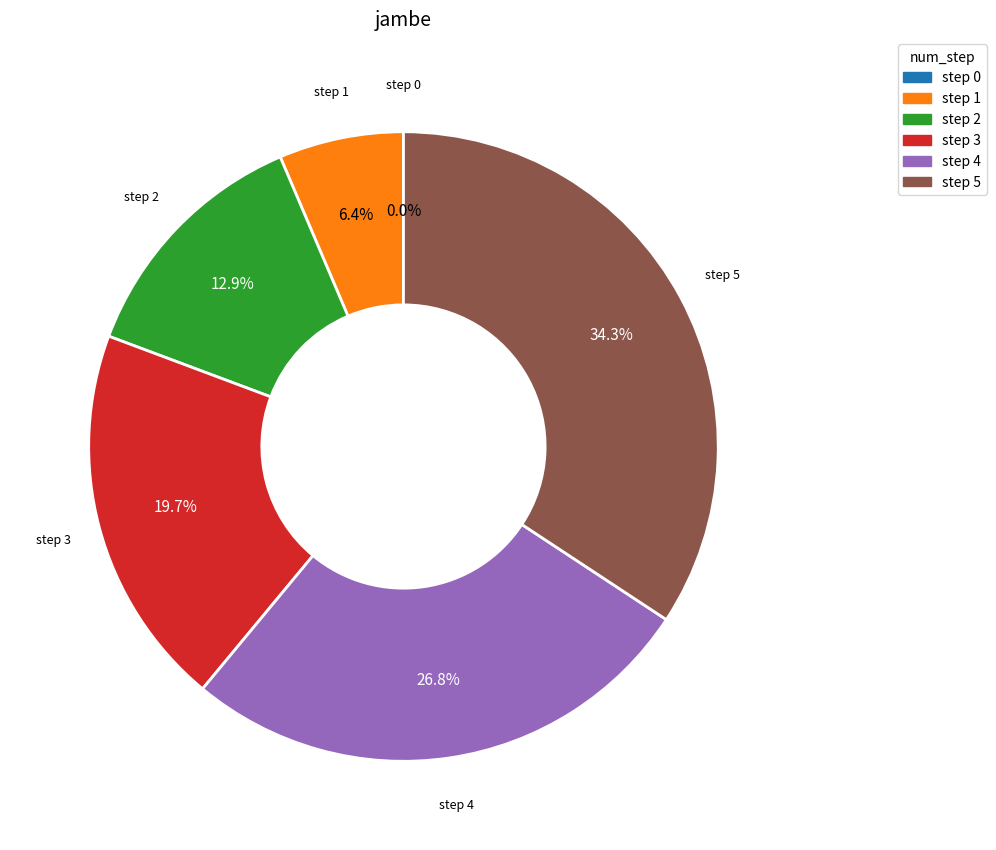

Rank the categories by value from lowest to highest.

0, 1, 2, 3, 4, 5